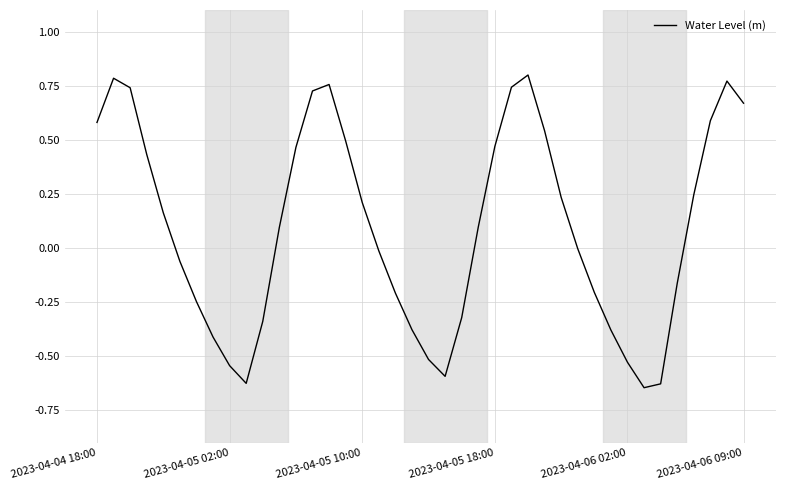

Count the number of categories in the chart.

40